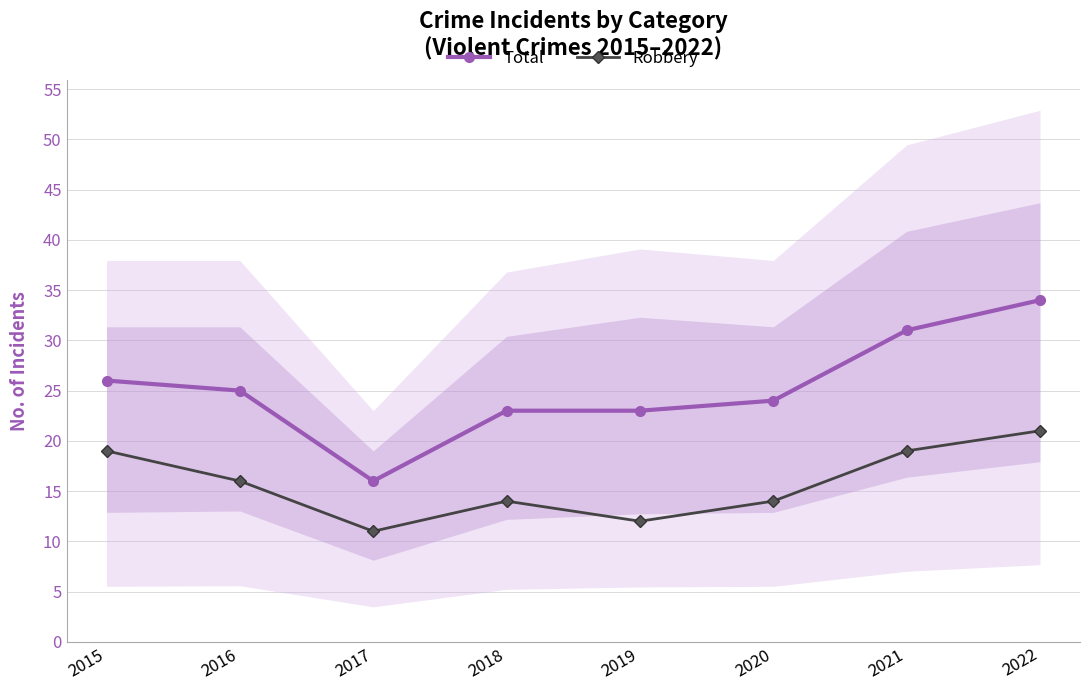

Reading right to left, extract all data points from this chart.

Total: 2022=34	2021=31	2020=24	2019=23	2018=23	2017=16	2016=25	2015=26
Robbery: 2022=21	2021=19	2020=14	2019=12	2018=14	2017=11	2016=16	2015=19